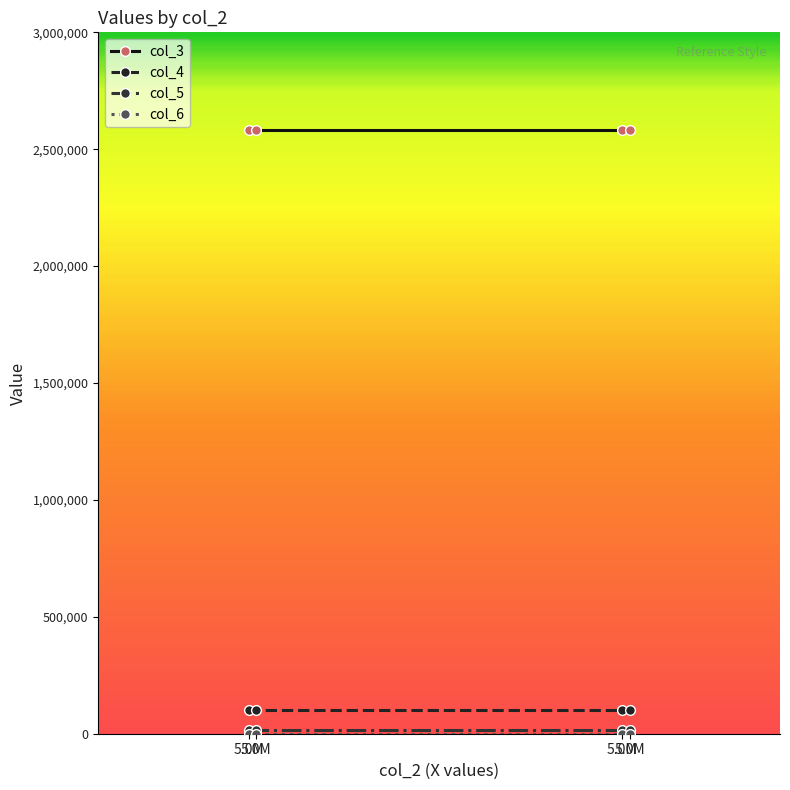

Rank the series at 5.0M from lowest to highest value.

col_6, col_5, col_4, col_3